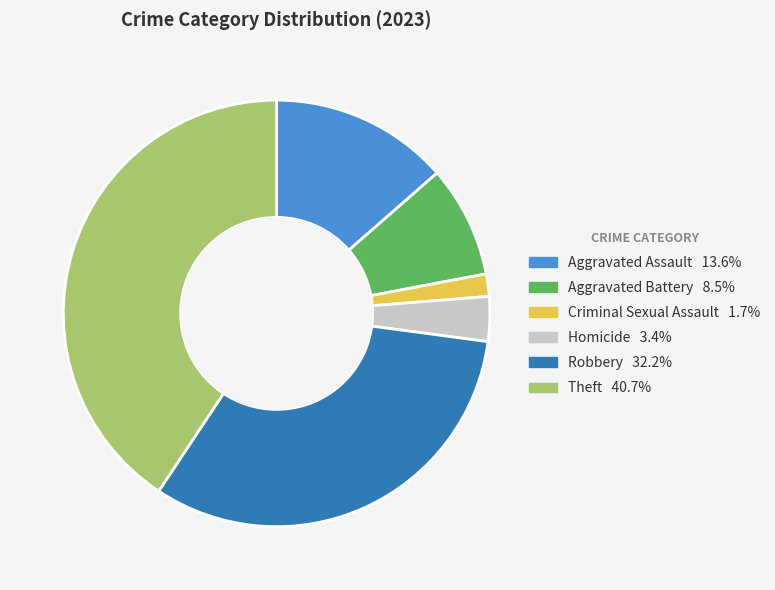

Which slice is the largest?

Theft